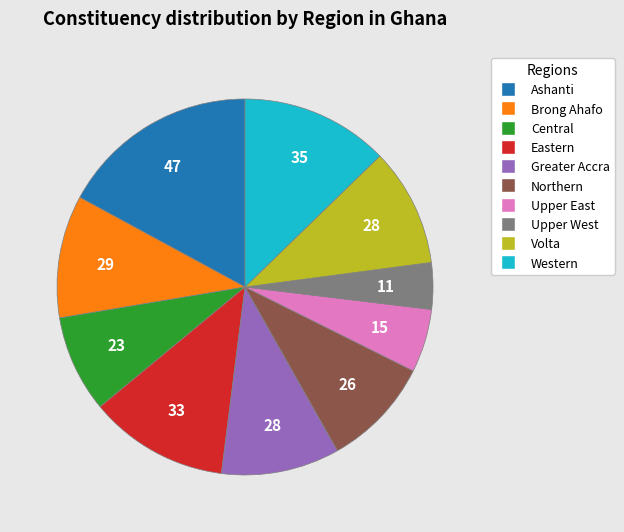

The Western slice represents 23% of the pie. True or false?

False